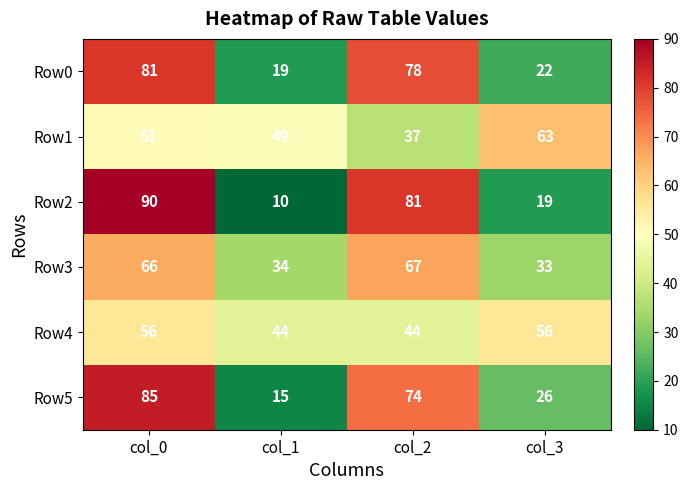

At which category is the sum across all series the highest?

col_0